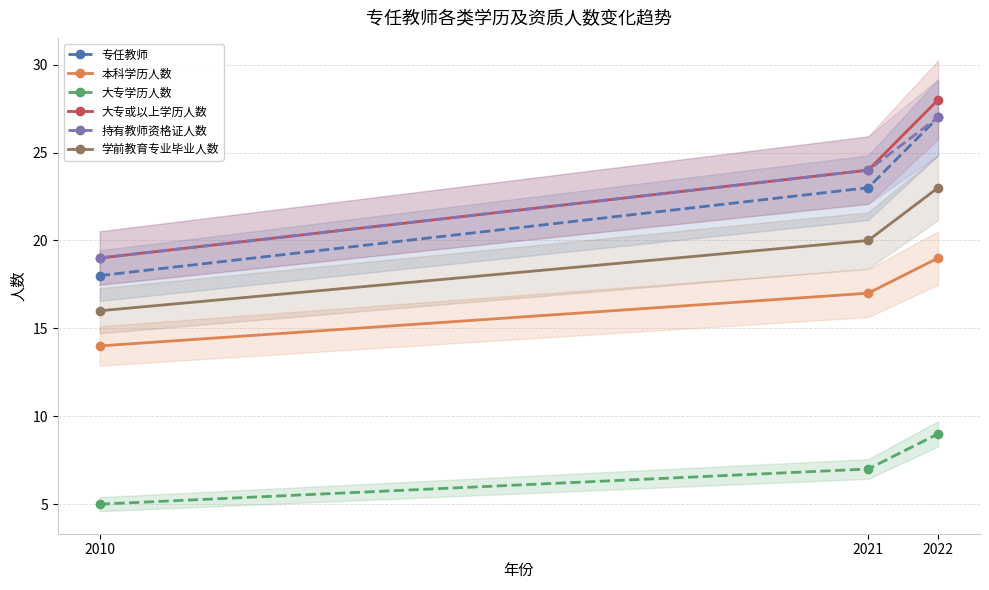

What is the minimum value shown in the chart?

5